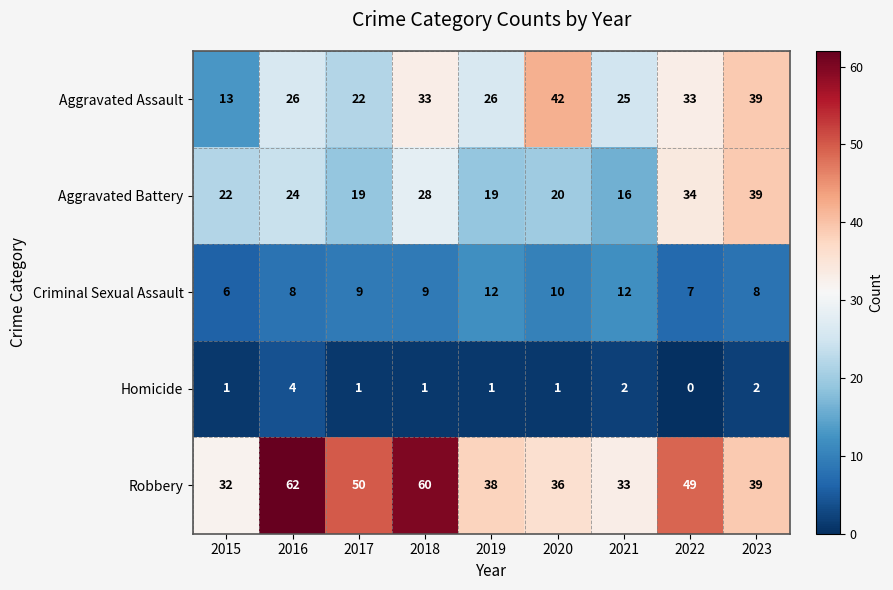

True or false: Aggravated Battery has a value of 20 at 2020.

True